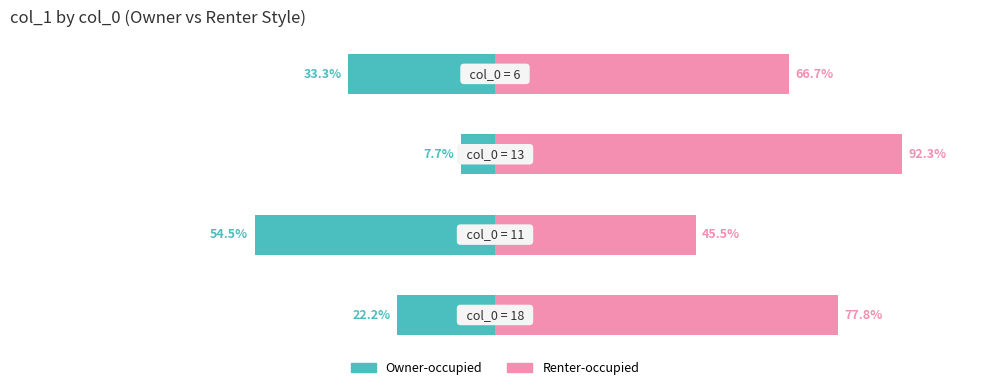

Which series has the largest total across all categories?

Renter-occupied